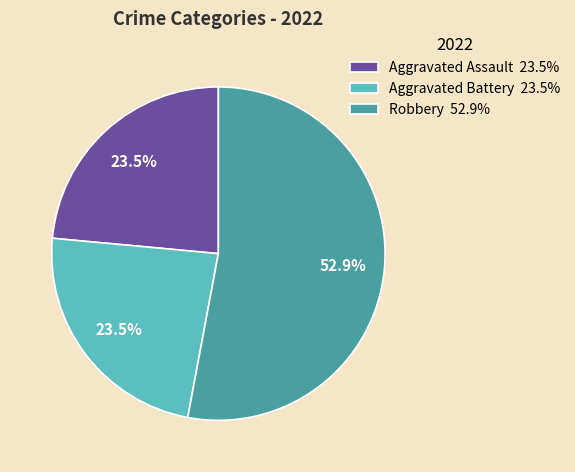

What is the largest slice in the pie chart?

Robbery 52.9%